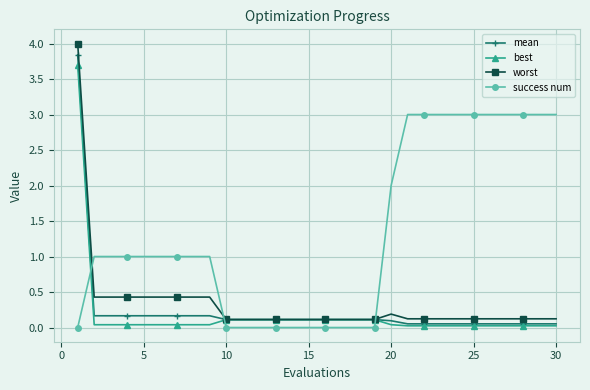

Does the chart have visible grid lines?

Yes